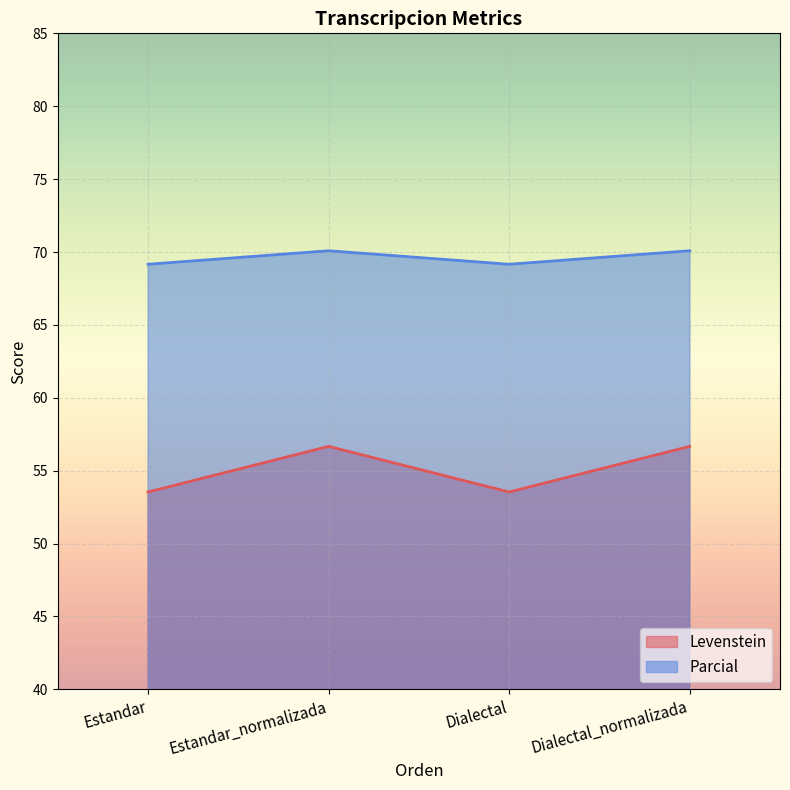

True or false: Parcial and Levenstein cross at least once.

False